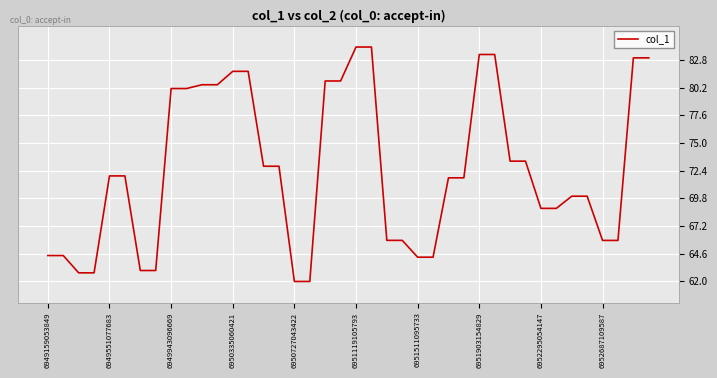

Reading right to left, extract all data points from this chart.

83.0	83.0	65.9	65.9	70.0	70.0	68.9	68.9	73.3	73.3	83.3	83.3	71.7	71.7	64.3	64.3	65.9	65.9	84.0	84.0	80.8	80.8	62.0	62.0	72.8	72.8	81.7	81.7	80.5	80.5	80.1	80.1	63.0	63.0	71.9	71.9	62.8	62.8	64.4	64.4